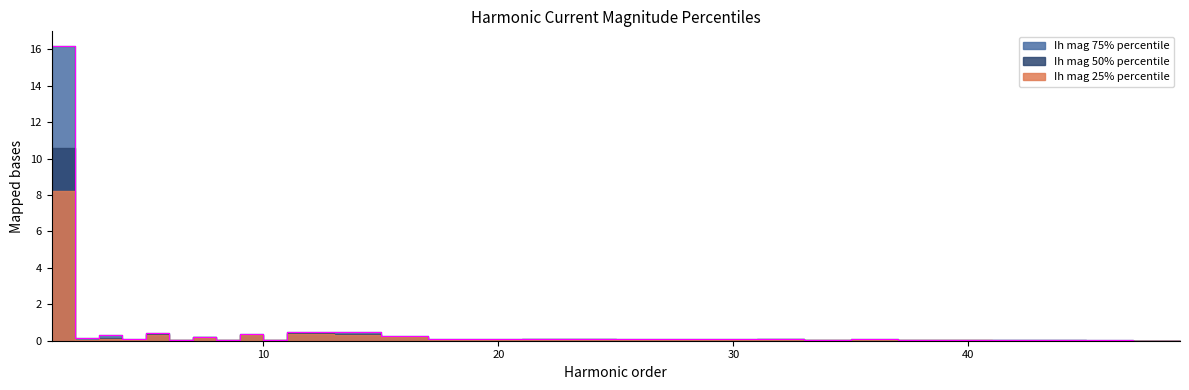

True or false: Ih mag 75% percentile has a value of 0.4 at 5.

True